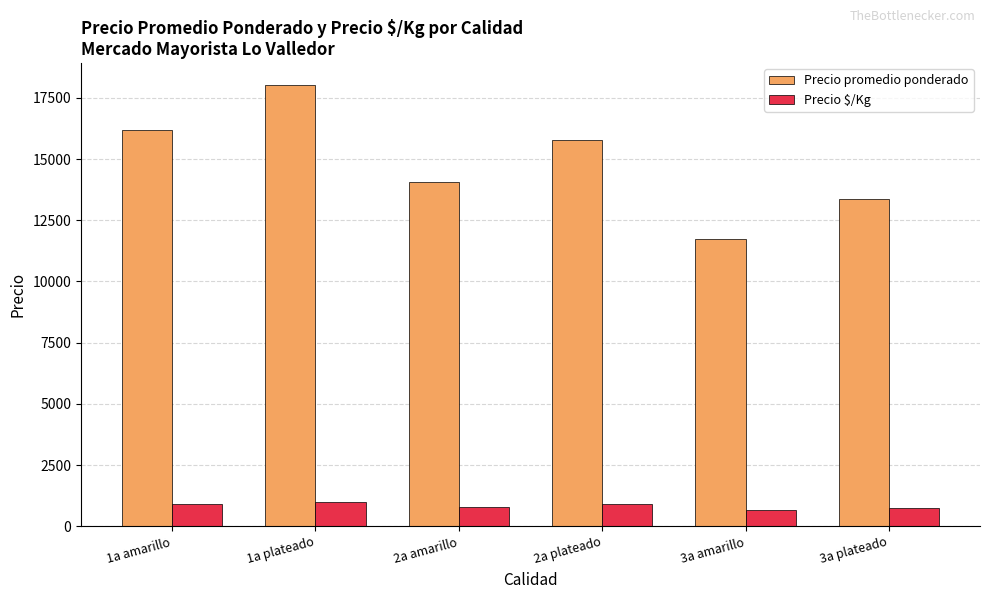

What is the approximate value of Precio promedio ponderado at 2a amarillo?

14052.1